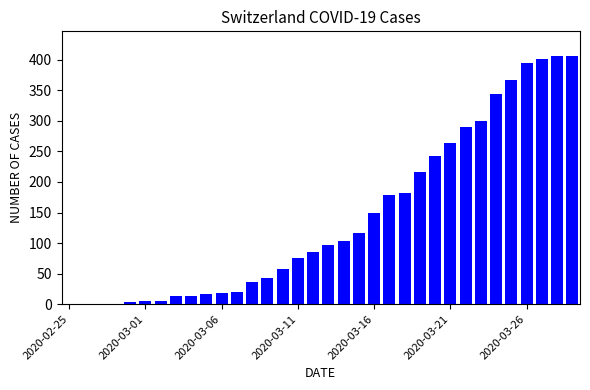

What is the greatest value displayed?

406